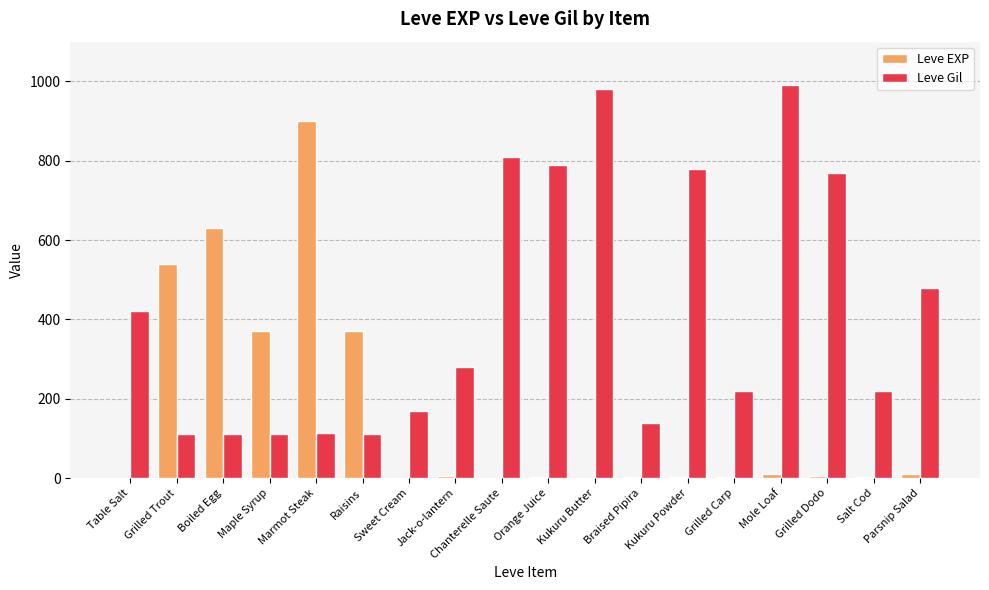

Is the value of Leve Gil at Kukuru Powder greater than the value of Leve EXP at Table Salt?

Yes